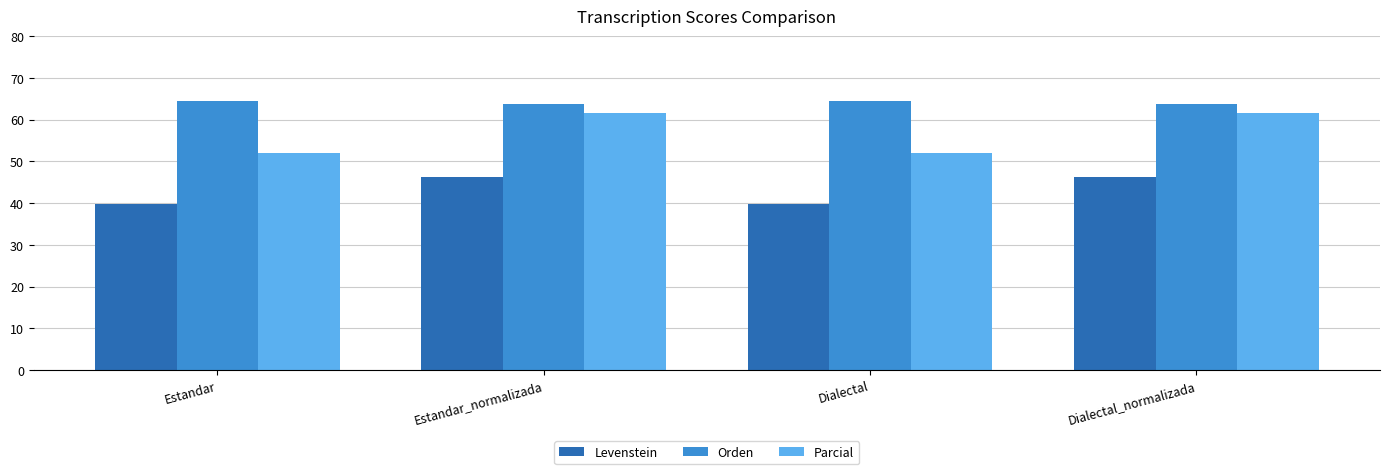

Reading left to right, list all the values displayed in this chart.

Levenstein: 39.7	46.2	39.7	46.2
Orden: 64.6	63.7	64.6	63.7
Parcial: 52.0	61.6	52.0	61.6